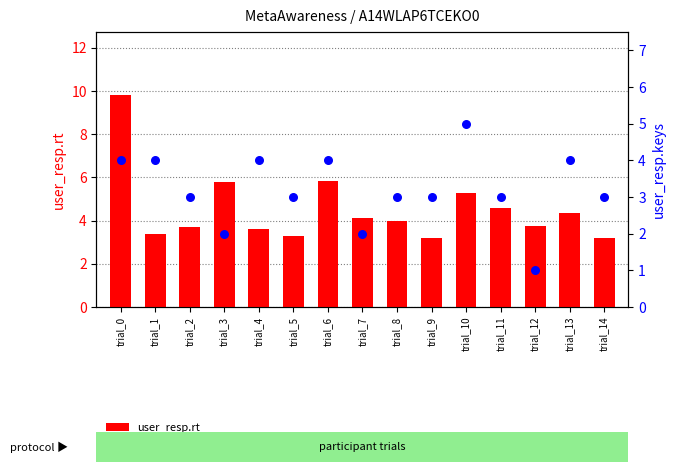

Which series has the largest total across all categories?

user_resp.rt